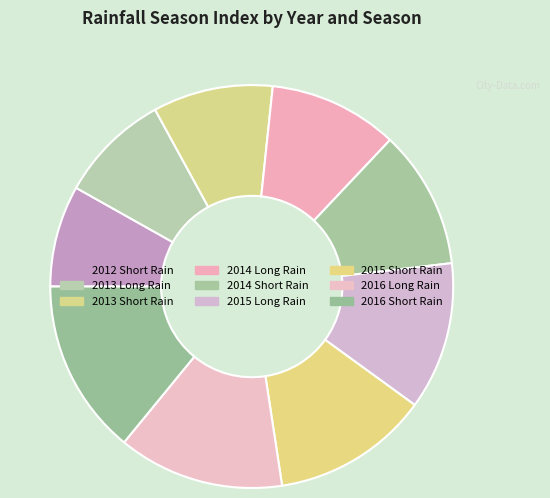

Is there any slice that represents more than half of the pie?

No